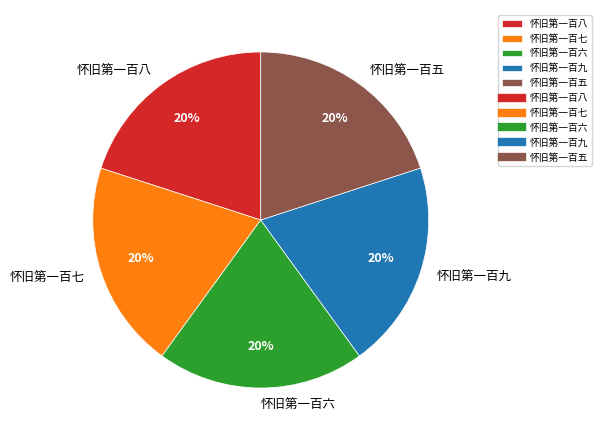

Is it true that 怀旧第一百七 is 20% of the pie?

True